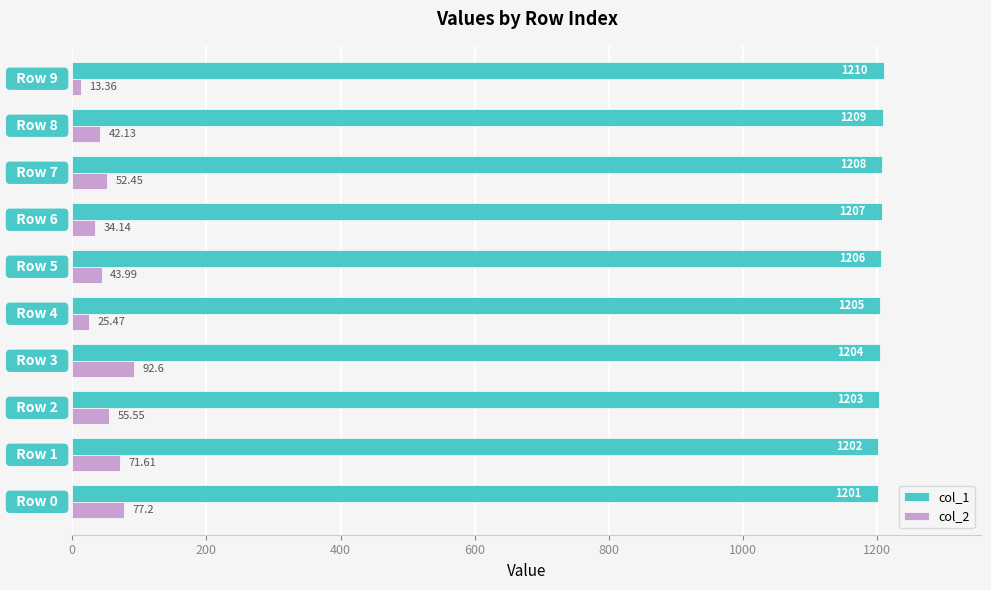

At how many categories does at least one series exceed 884?

10